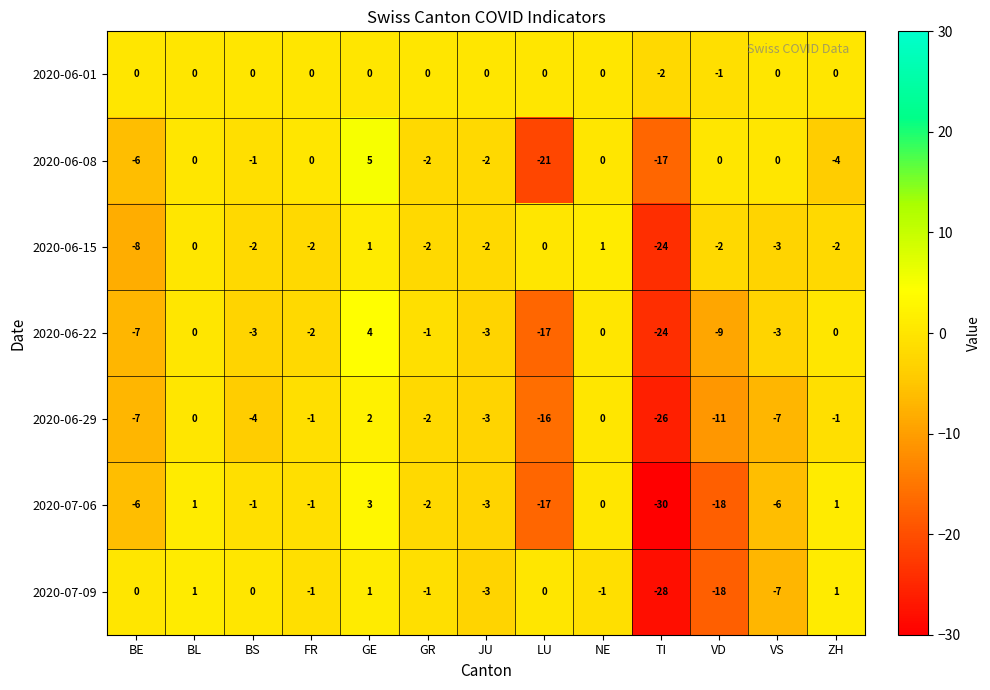

Count the number of categories in the chart.

13